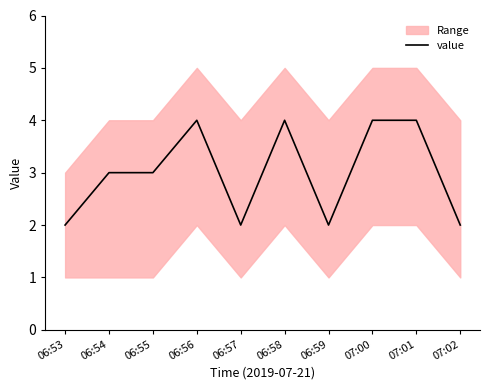

What is the sum of the values at 06:55 and 06:53?

5